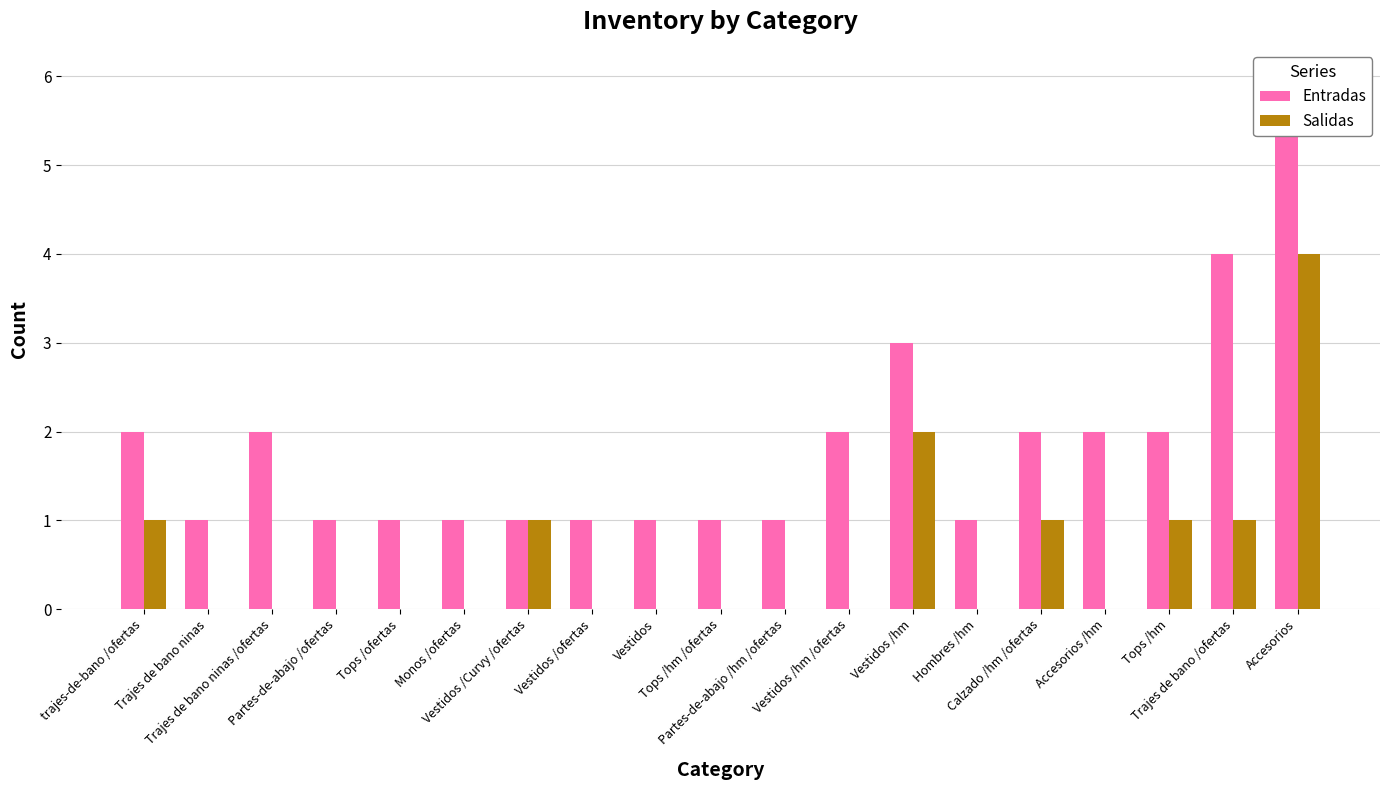

At which label is Entradas closest to 3?

Vestidos /hm